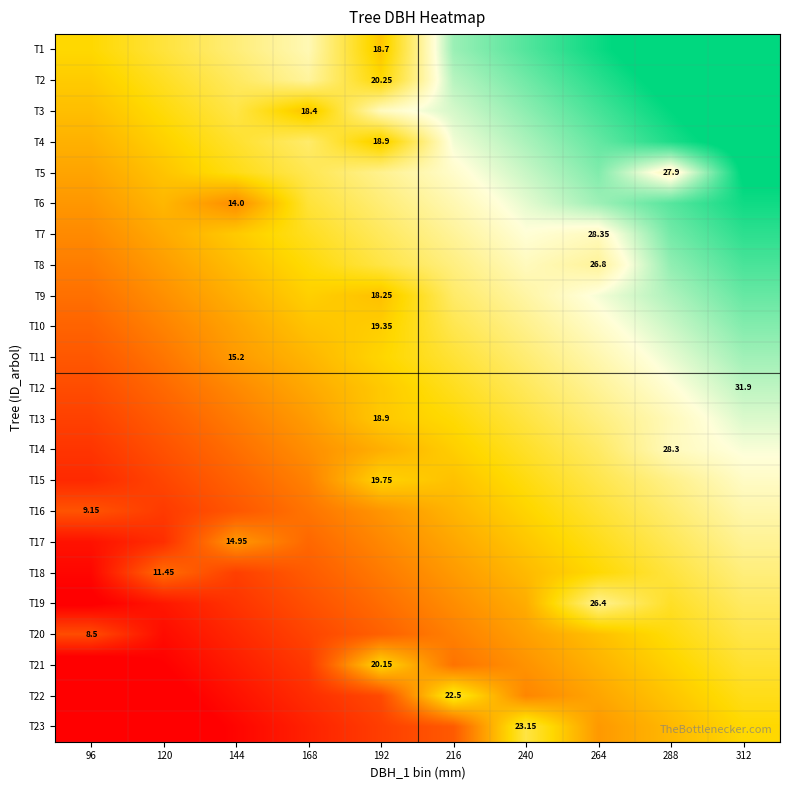

Rank the categories by T17 value from lowest to highest.

96, 120, 168, 192, 144, 216, 240, 264, 288, 312